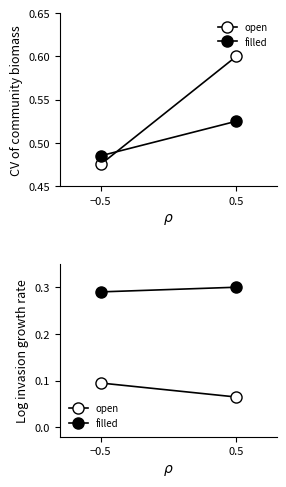

What is the value of the filled point at the 2nd from the left?

0.3